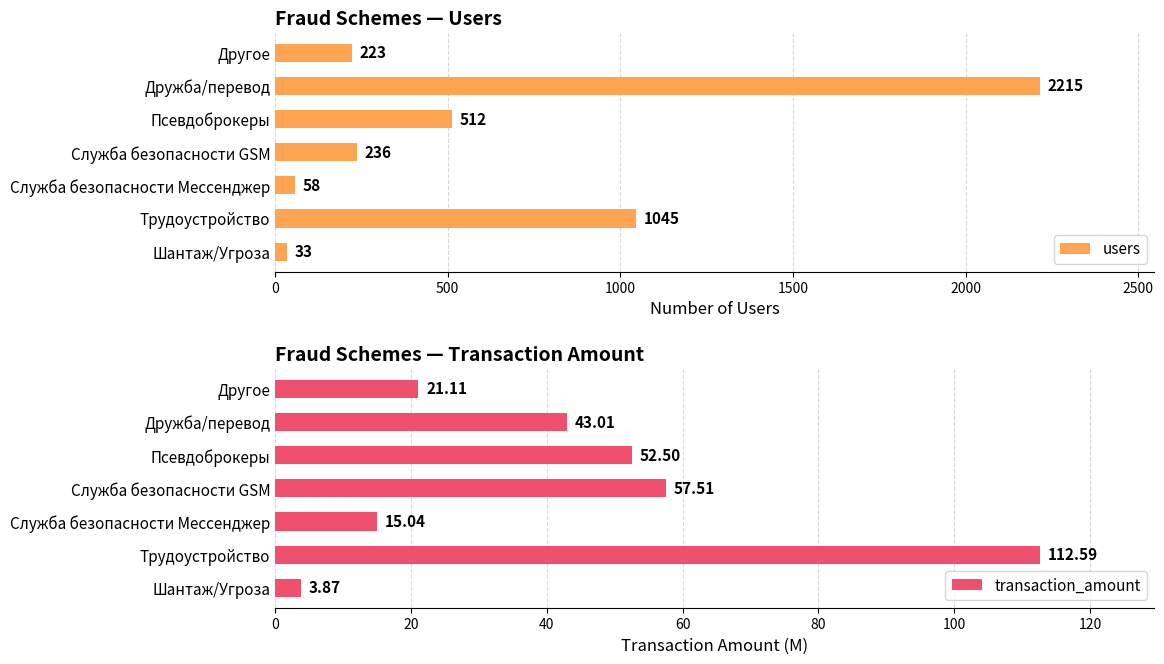

List the series in order of their overall mean, highest first.

users, transaction_amount